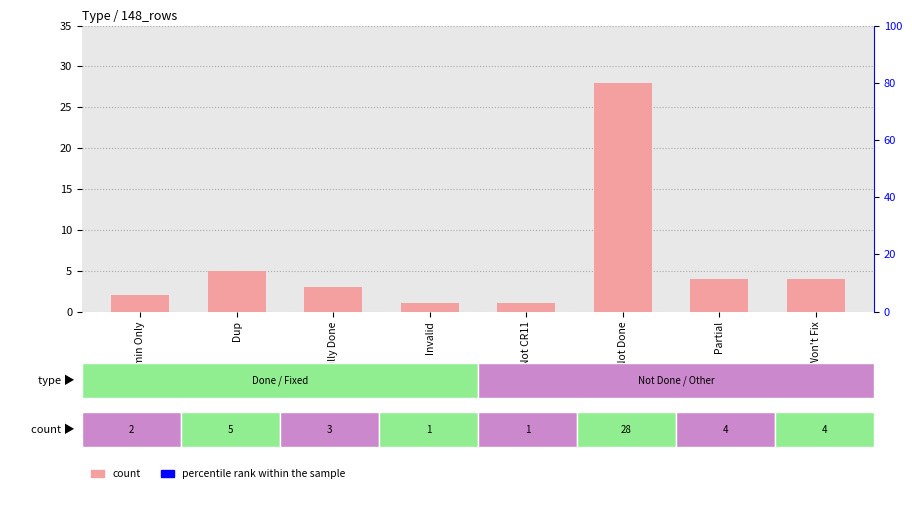

Which has a higher value, Fully Done or Partial?

Partial